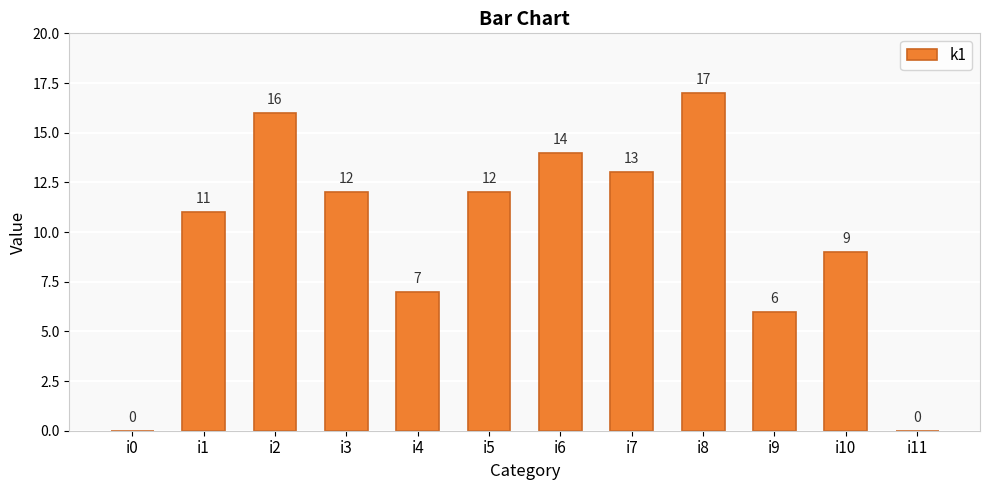

True or false: the data shows 14 at i6.

True